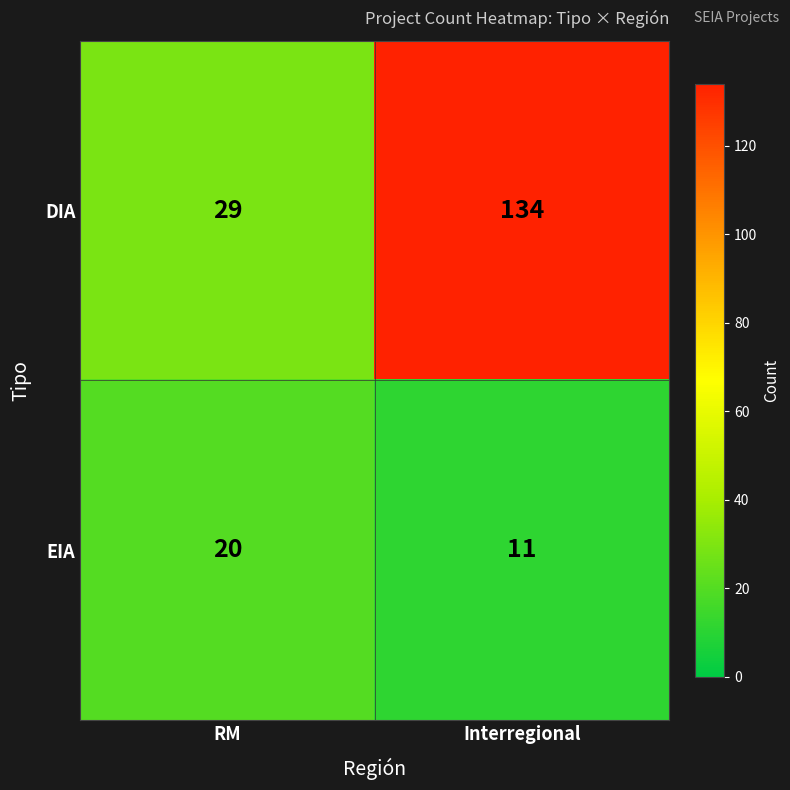

What is the maximum value shown in the chart?

134